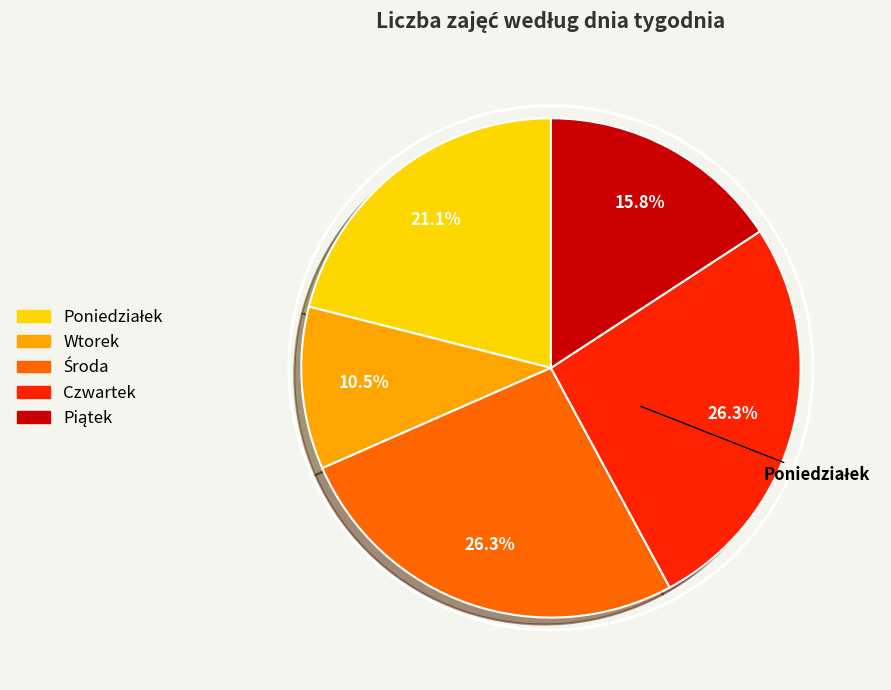

To the nearest percent, what is the combined percentage of Czwartek and Wtorek?

37%